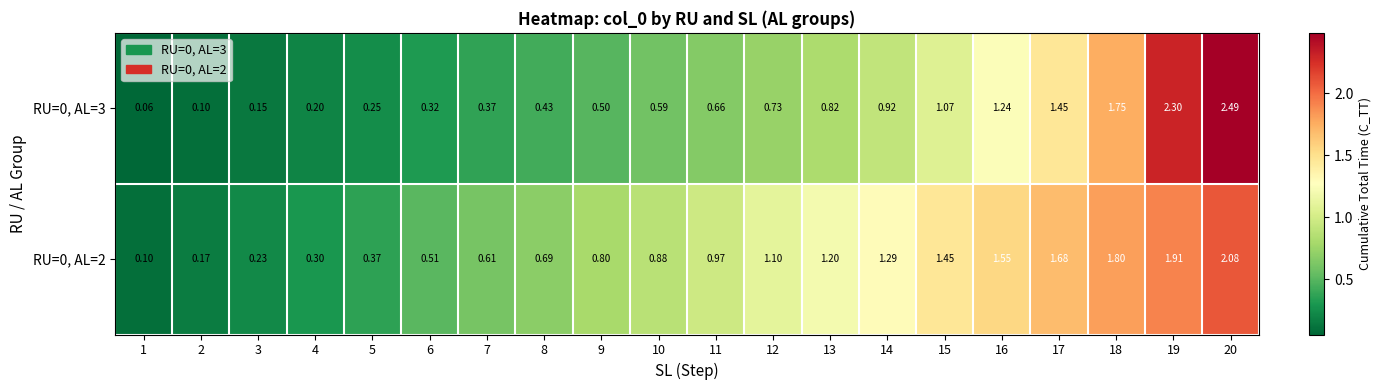

Reading left to right, transcribe all the data shown in this chart.

RU=0, AL=3: 1=0.1	2=0.1	3=0.1	4=0.2	5=0.2	6=0.3	7=0.4	8=0.4	9=0.5	10=0.6	11=0.7	12=0.7	13=0.8	14=0.9	15=1.1	16=1.2	17=1.4	18=1.8	19=2.3	20=2.5
RU=0, AL=2: 1=0.1	2=0.2	3=0.2	4=0.3	5=0.4	6=0.5	7=0.6	8=0.7	9=0.8	10=0.9	11=1.0	12=1.1	13=1.2	14=1.3	15=1.4	16=1.6	17=1.7	18=1.8	19=1.9	20=2.1